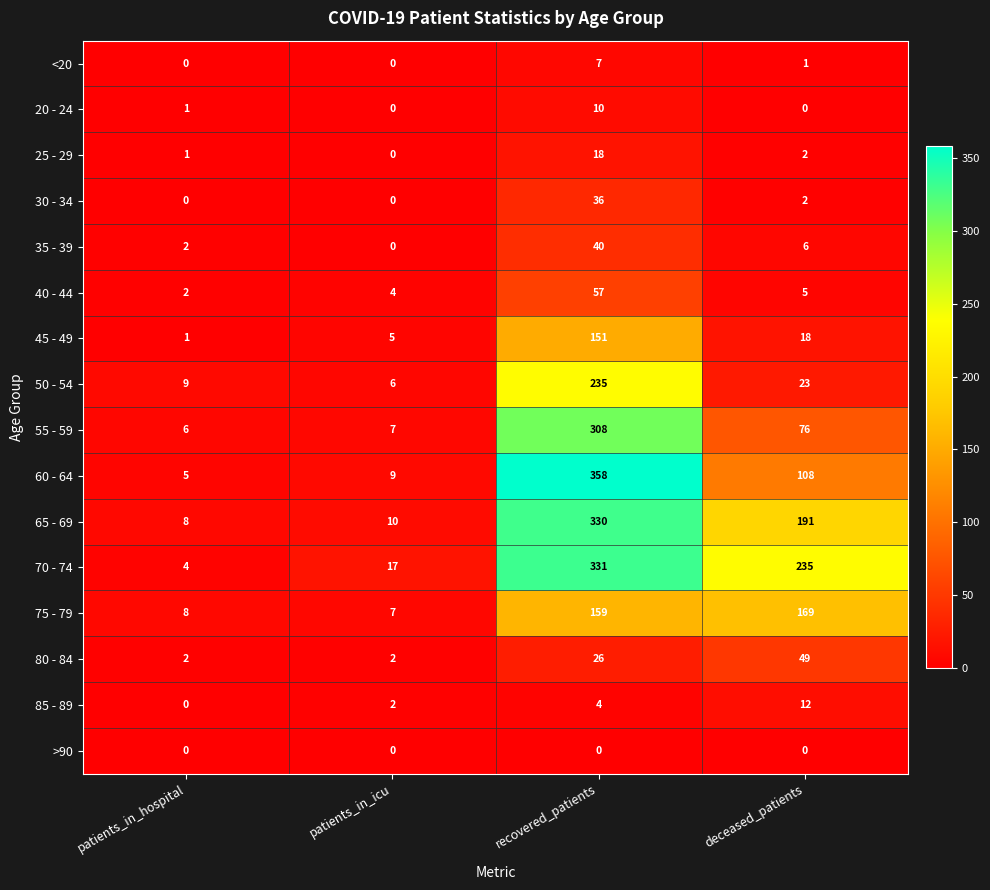

Which series has the widest spread of values?

60 - 64